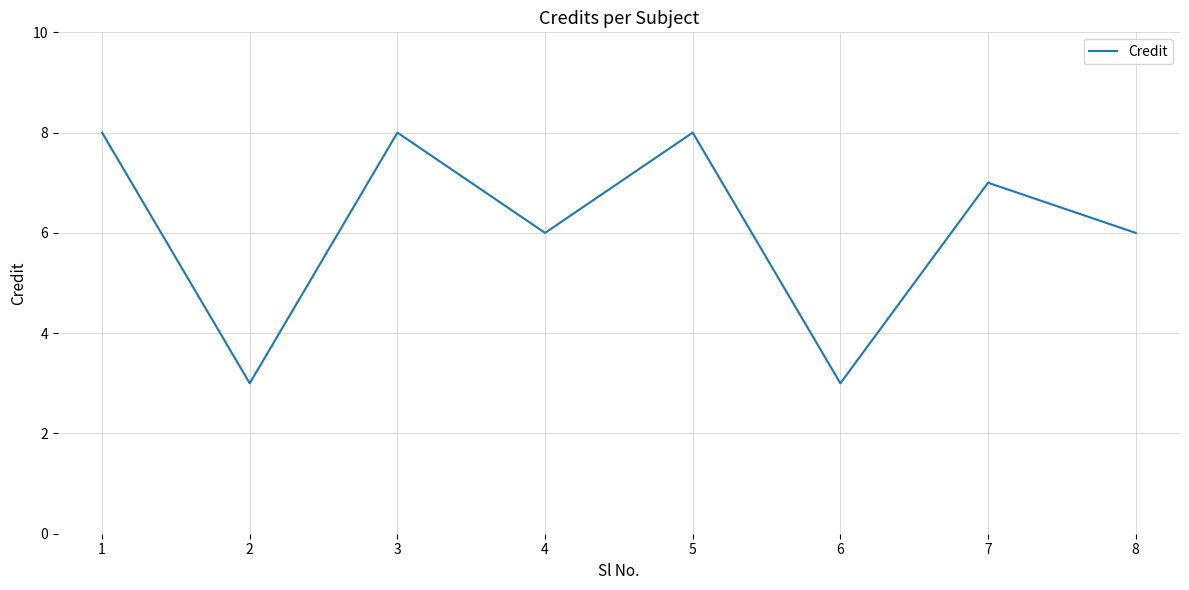

Is it true that the value at 7 is 7?

True